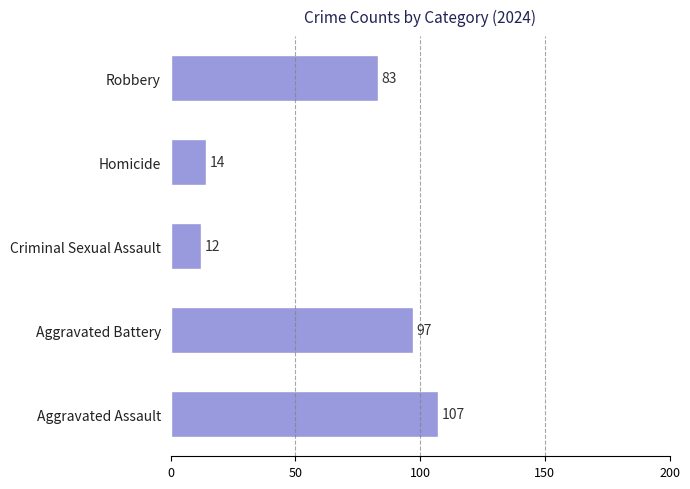

Rank the categories by value from highest to lowest.

Aggravated Assault, Aggravated Battery, Robbery, Homicide, Criminal Sexual Assault